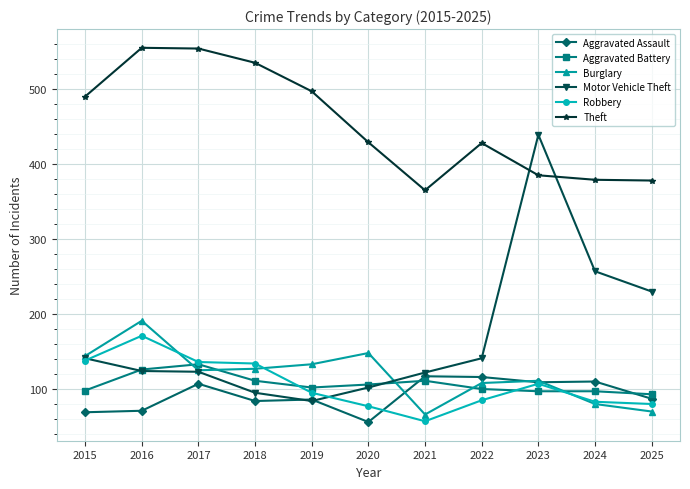

What is the smallest value displayed?

56